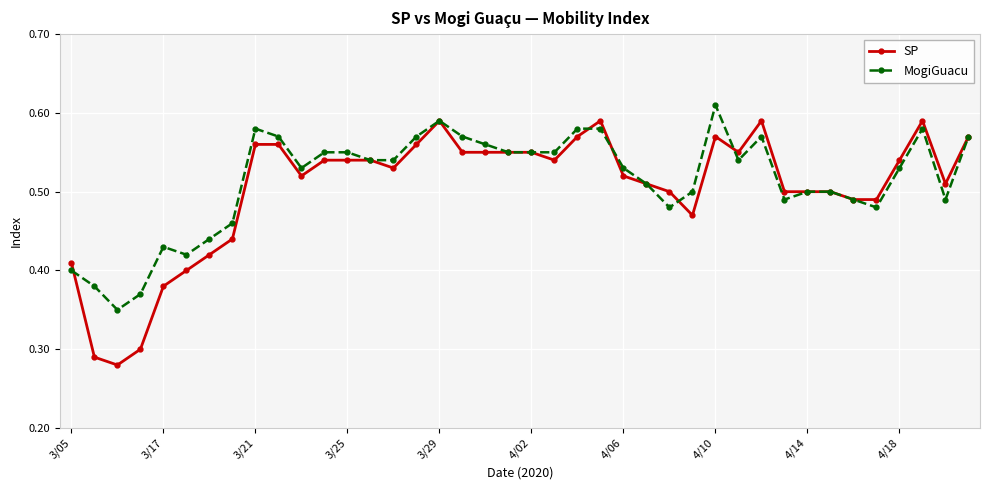

Which series has the largest range (max minus min)?

SP